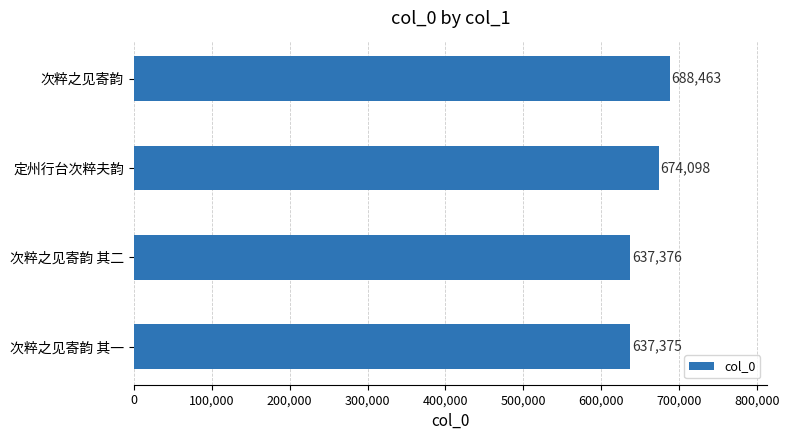

At which label is the value closest to 662919?

定州行台次粹夫韵